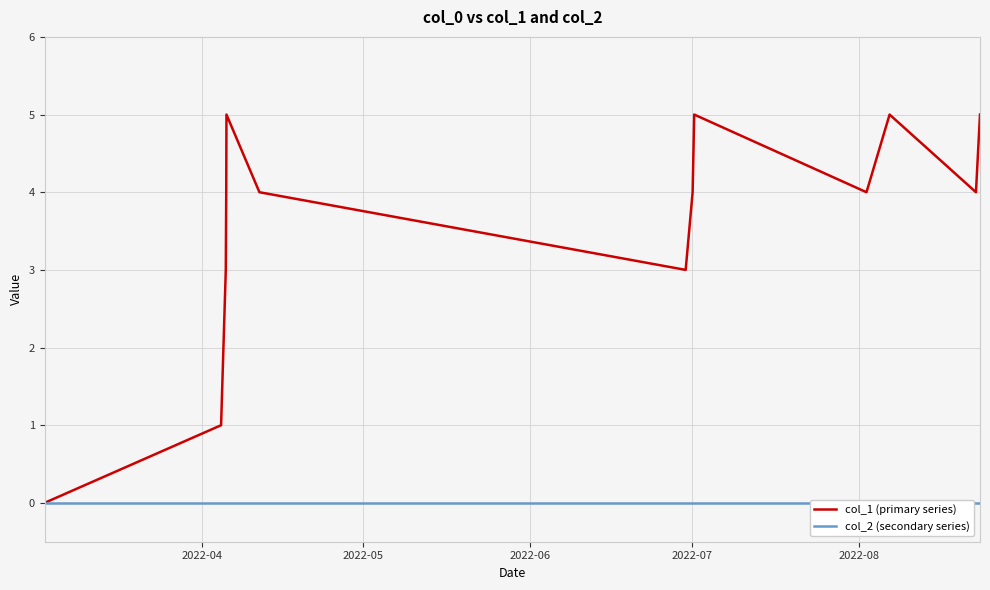

Is this an area chart (filled region under the line)?

No